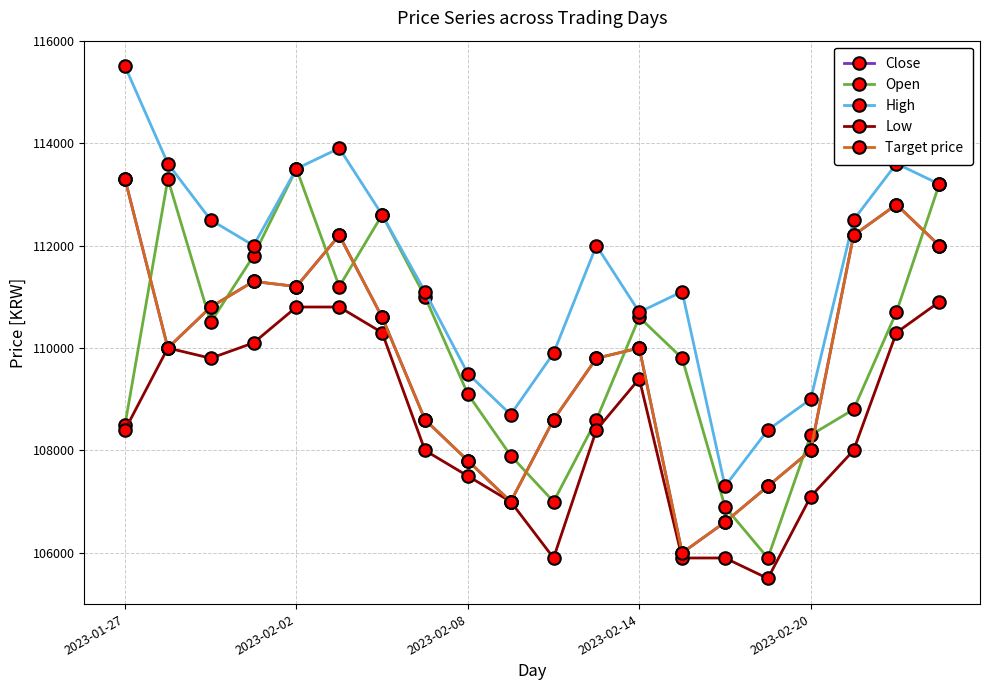

True or false: Close has more than 1 interior local peaks.

True